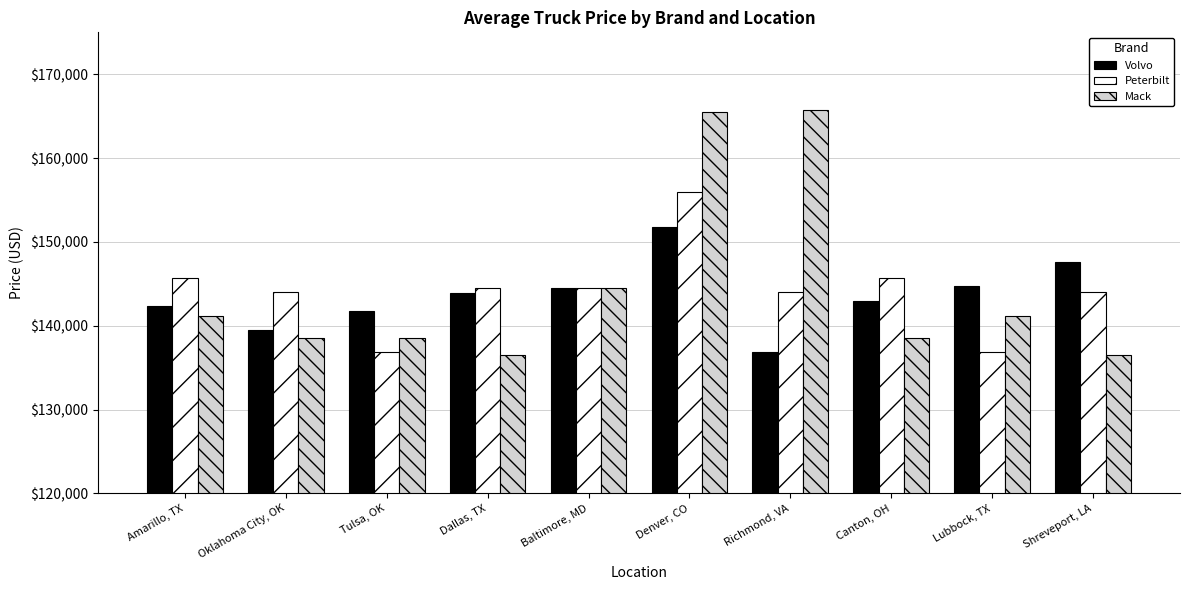

What is the label of the 5th bar from the right?

Denver, CO